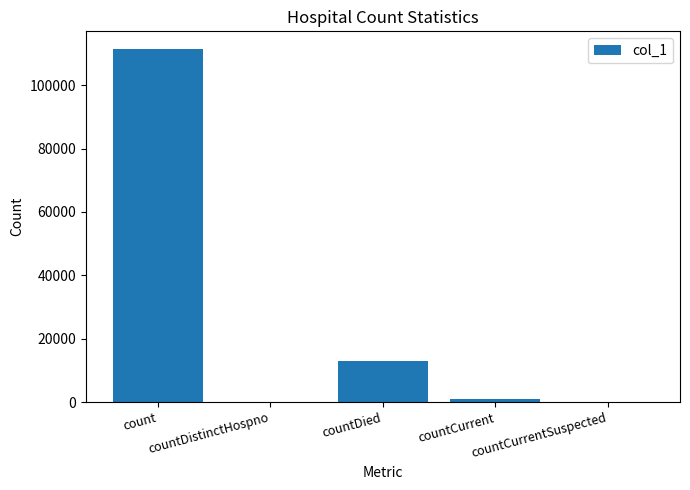

What is the maximum value shown in the chart?

111429